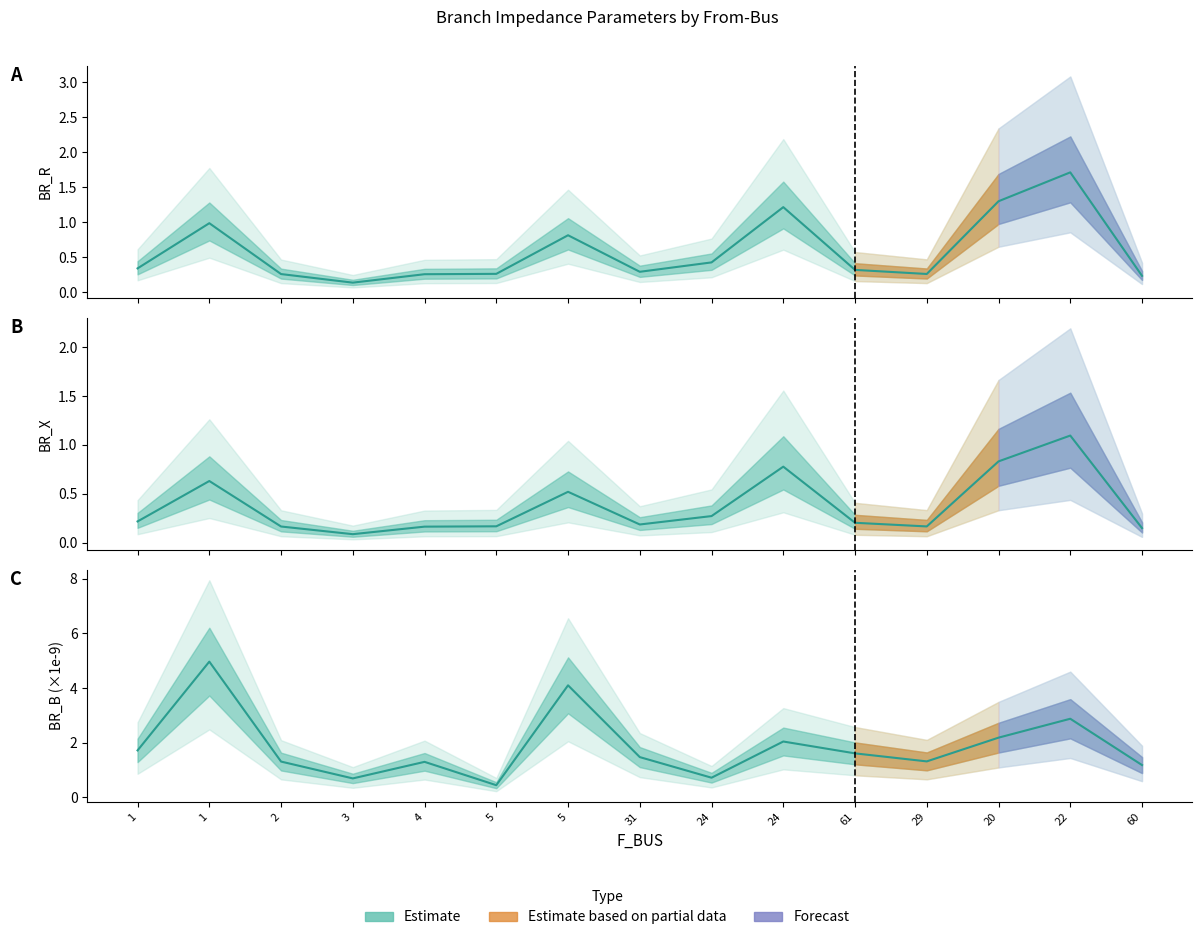

What is the total value across all series at 5?

0.9